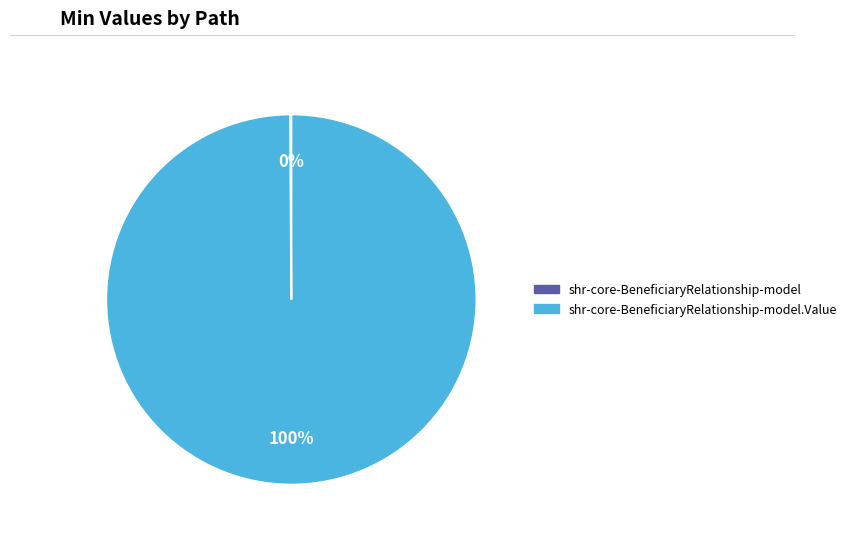

To the nearest percent, what is the average slice percentage?

50%